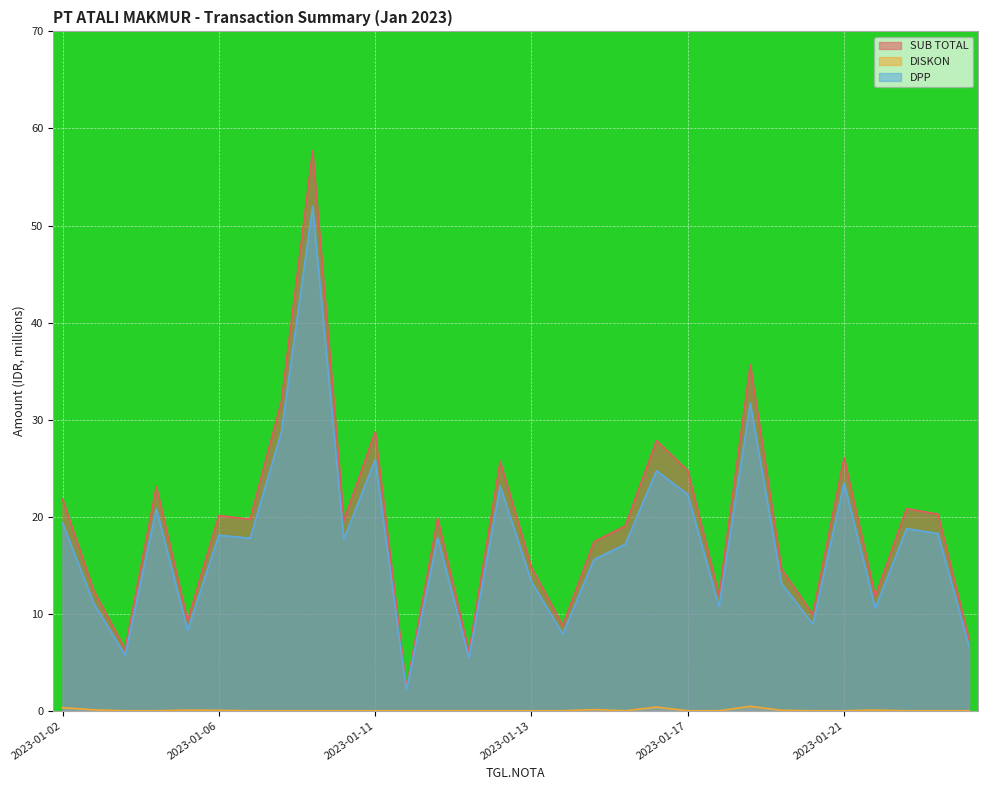

At which label does DPP reach its minimum?

2023-01-12